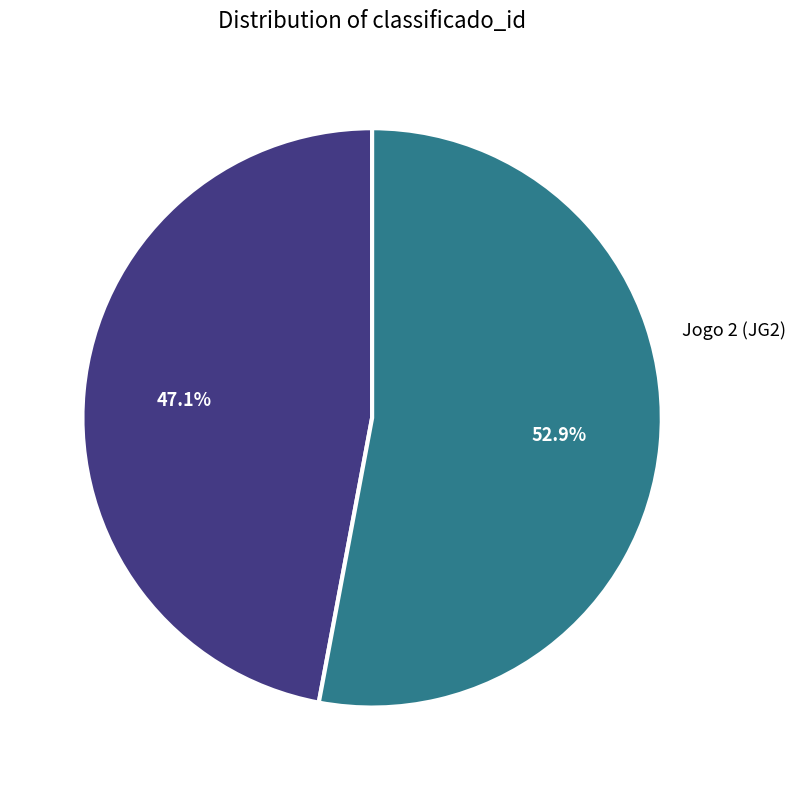

Count the number of slices in the pie.

2